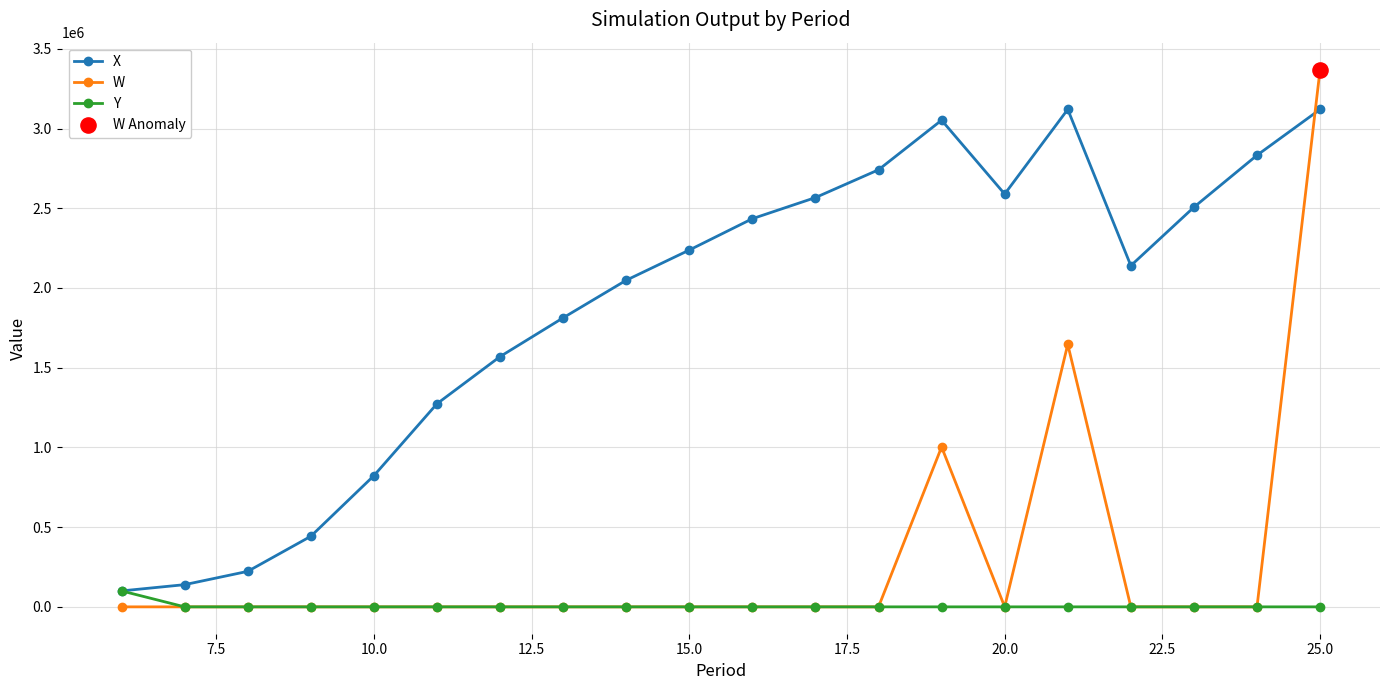

Which series has the largest range (max minus min)?

W